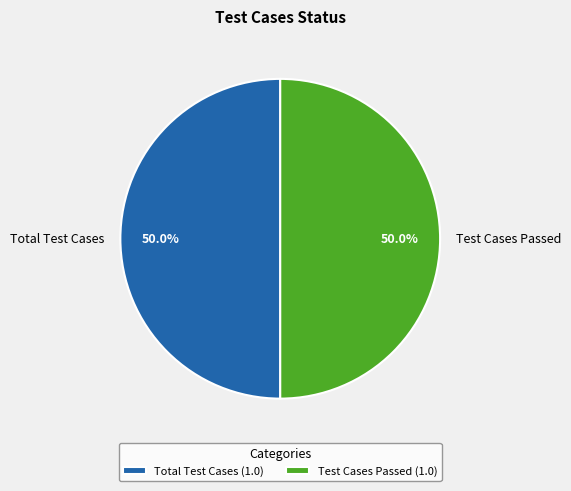

What is the ratio of the value at Test Cases Passed to the value at Total Test Cases?

1.0